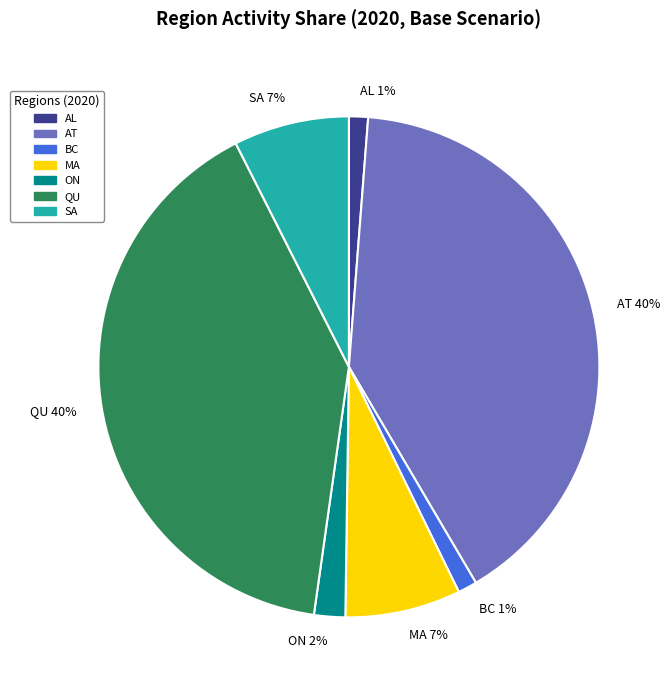

Is it true that AL is 6% of the pie?

False